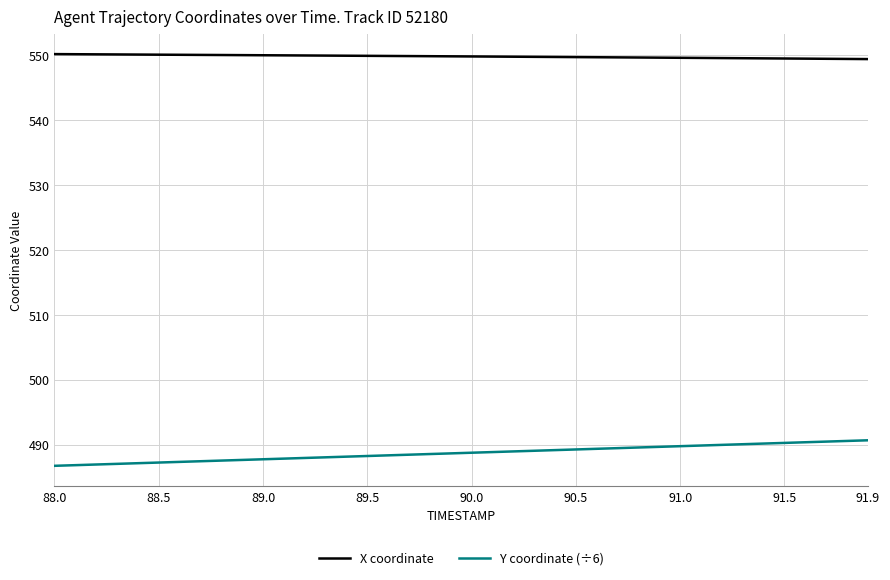

True or false: X coordinate and Y coordinate (÷6) cross at least once.

False